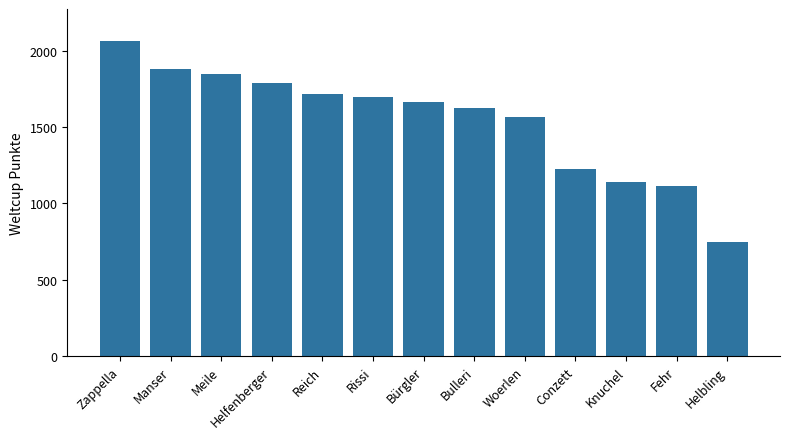

Between Woerlen and Helbling, which is larger?

Woerlen